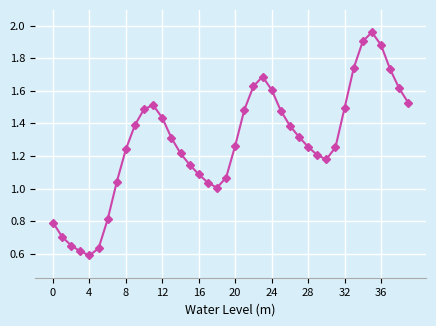

Count the number of data series in this chart.

1